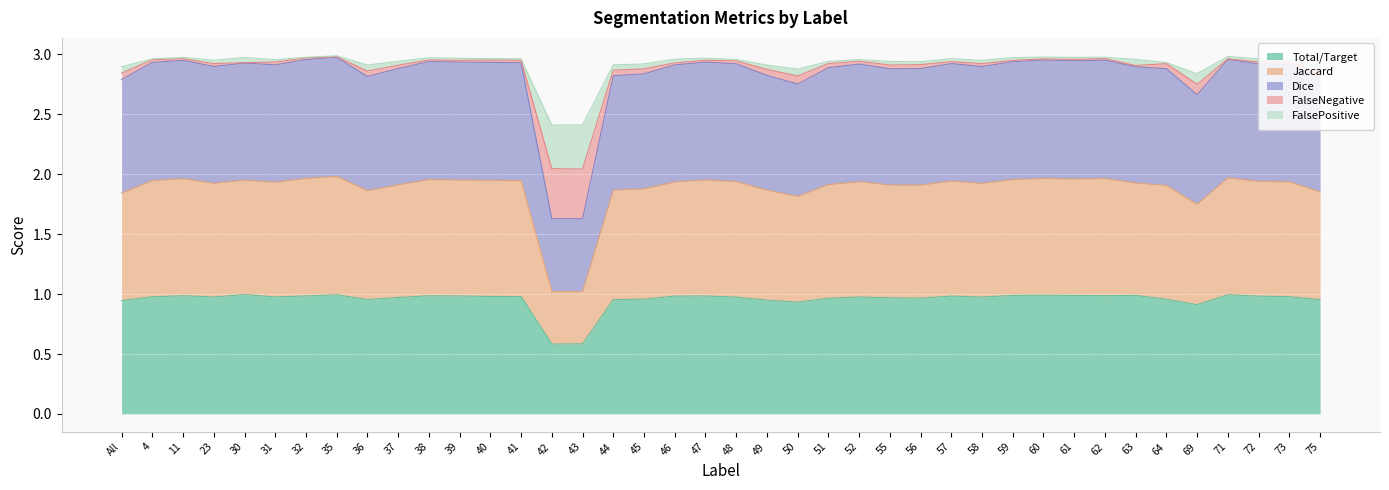

In Total/Target, how many points are higher than both neighbors (excluding endpoints)?

10